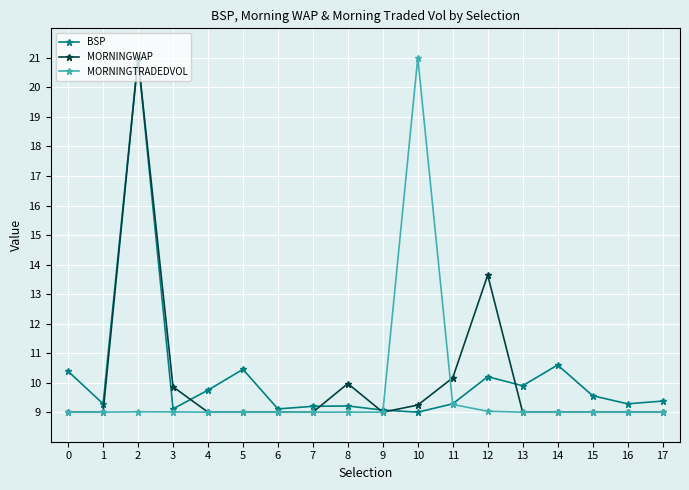

How many data points does each series have?

18